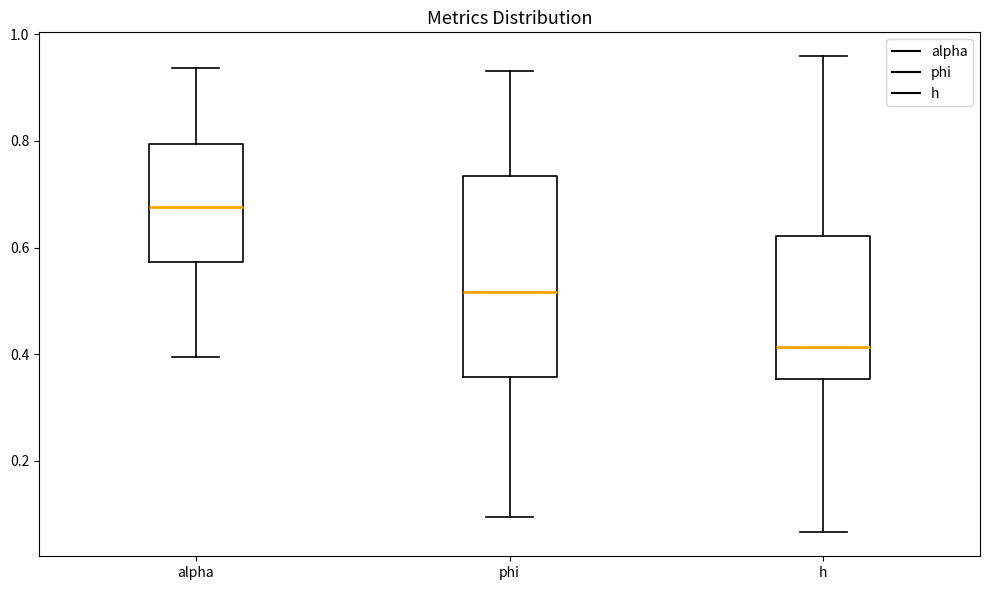

Comparing the boxes themselves (not the whiskers), which one is the tallest?

phi